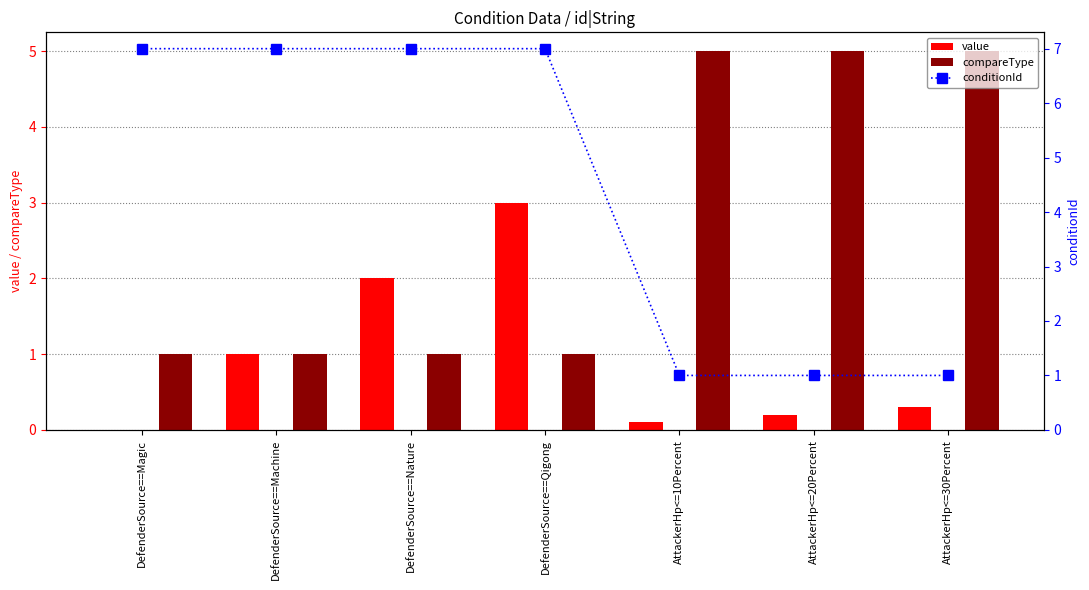

What is the difference between the maximum and minimum values in the compareType series?

4.0